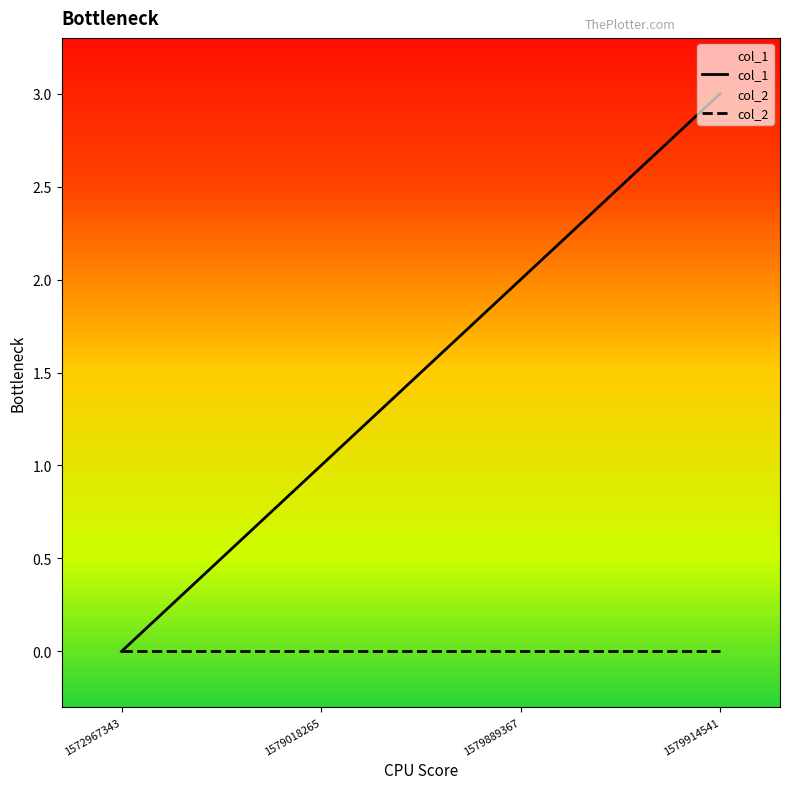

True or false: col_1 and col_2 intersect in this chart.

False